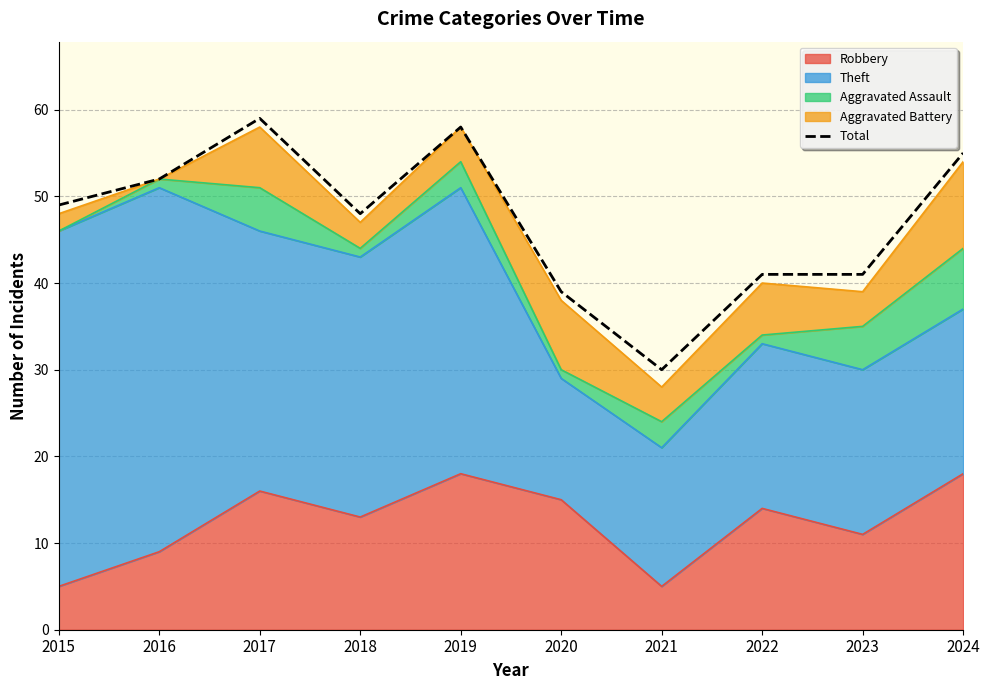

How many lines are shown in the chart?

1